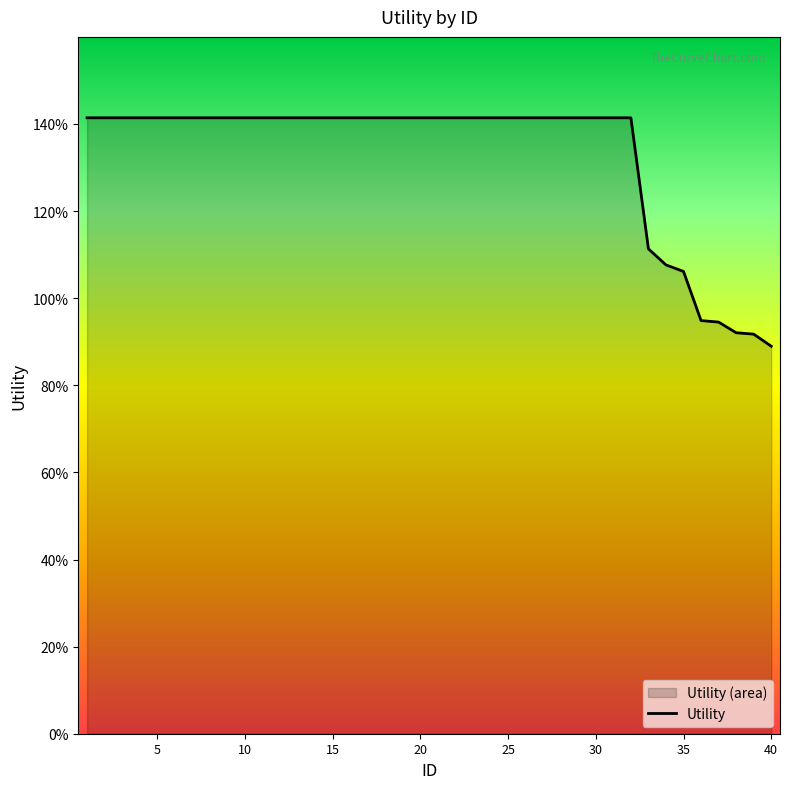

How many data points are above 1?

35